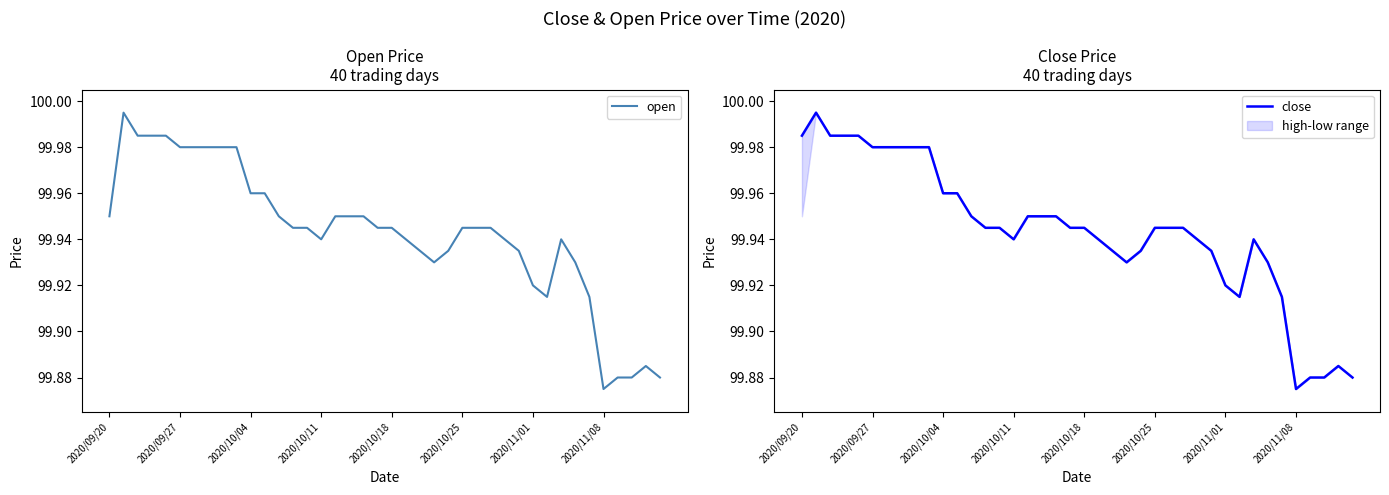

List the series in order of their overall mean, highest first.

close, open